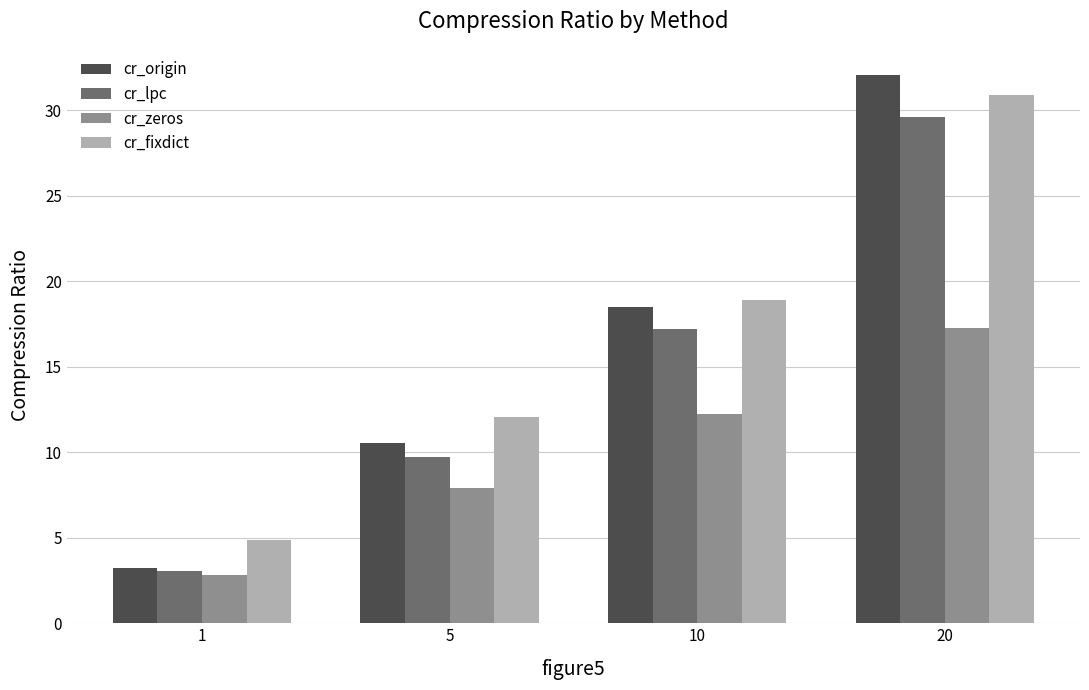

List the series in order of their peak value, highest first.

cr_origin, cr_fixdict, cr_lpc, cr_zeros